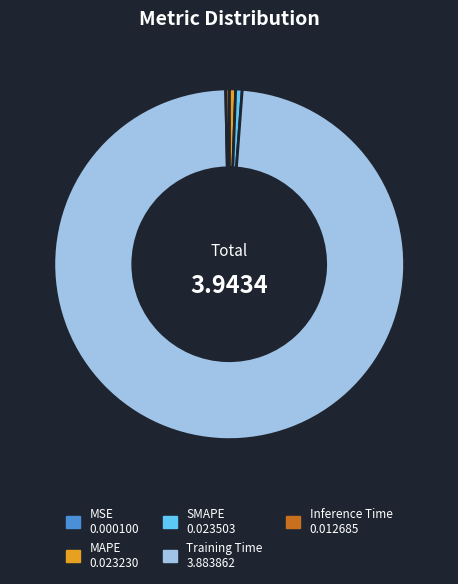

Is the sum of Inference Time and Training Time greater than half?

Yes